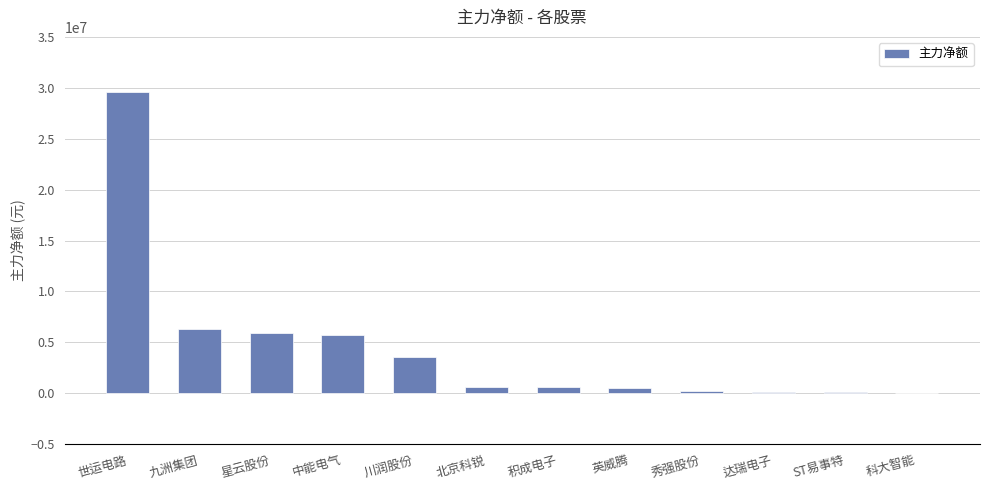

What is the change in value from 星云股份 to 积成电子?

-5319665